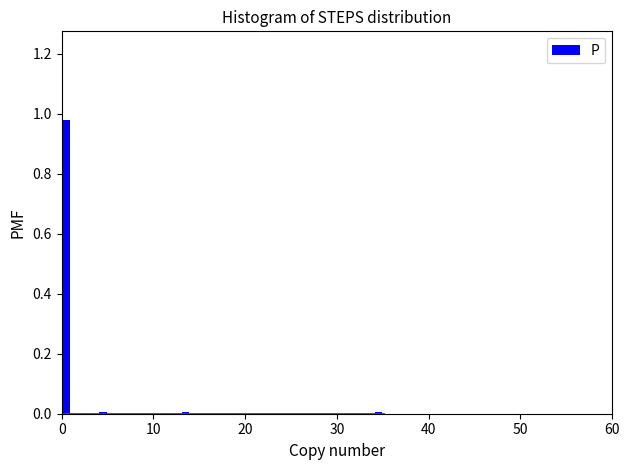

Read against the x-axis, roughly where is the centre of the tallest bar?

1